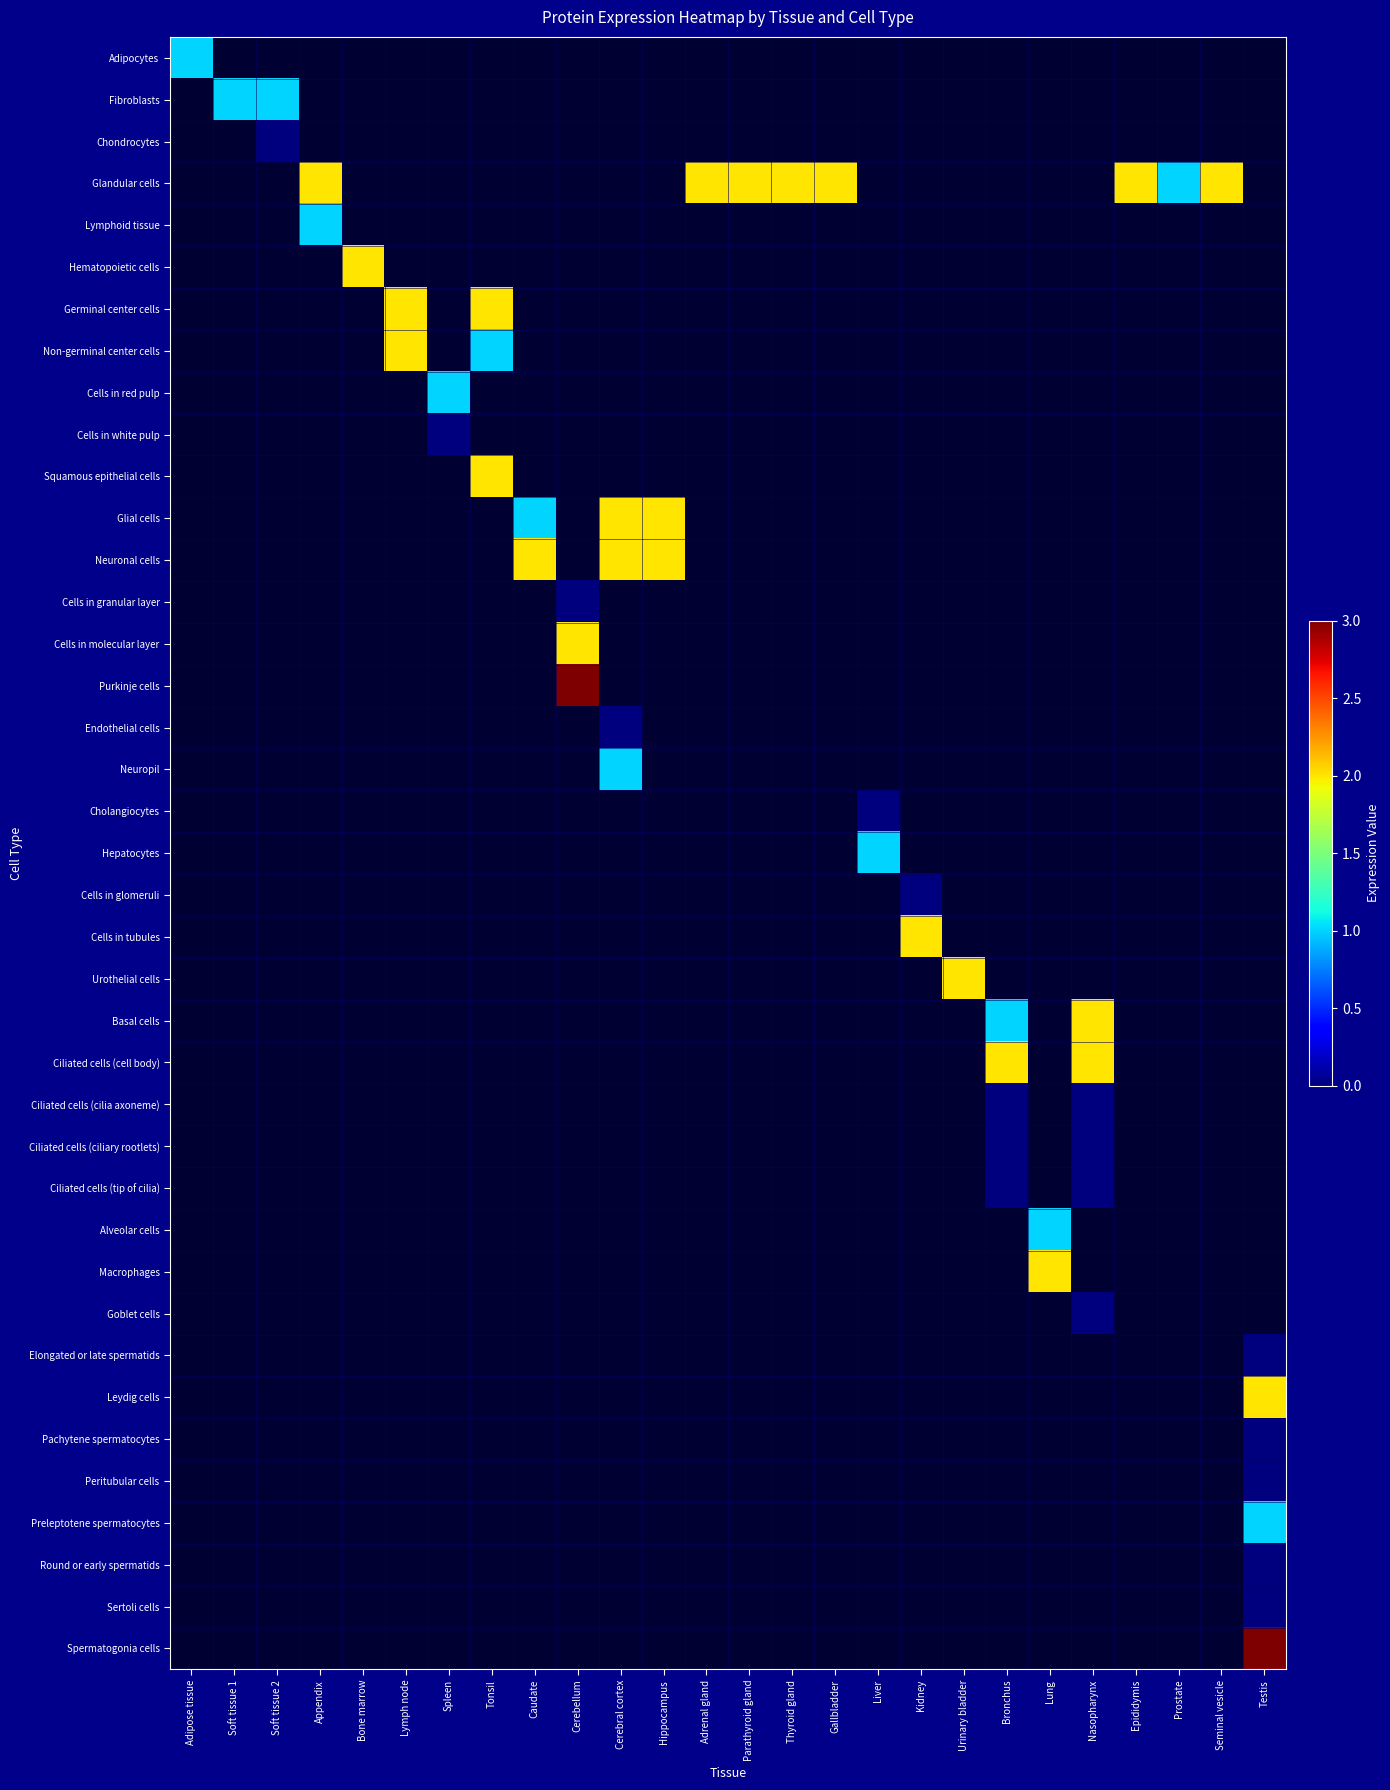

At which category does the chart reach its minimum across all series?

Soft tissue 2